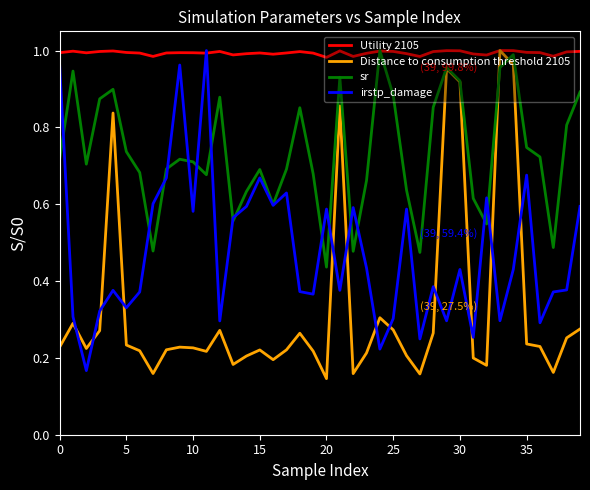

What are all the series names shown in the legend?

Utility 2105, Distance to consumption threshold 2105, sr, irstp_damage